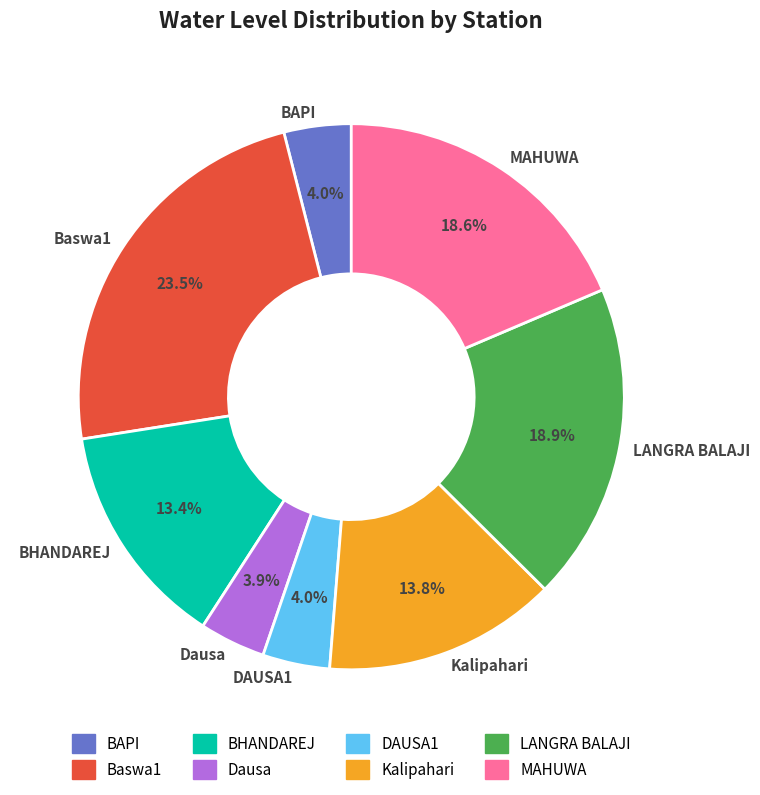

To the nearest percent, what is the combined percentage of Kalipahari and BHANDAREJ?

27%